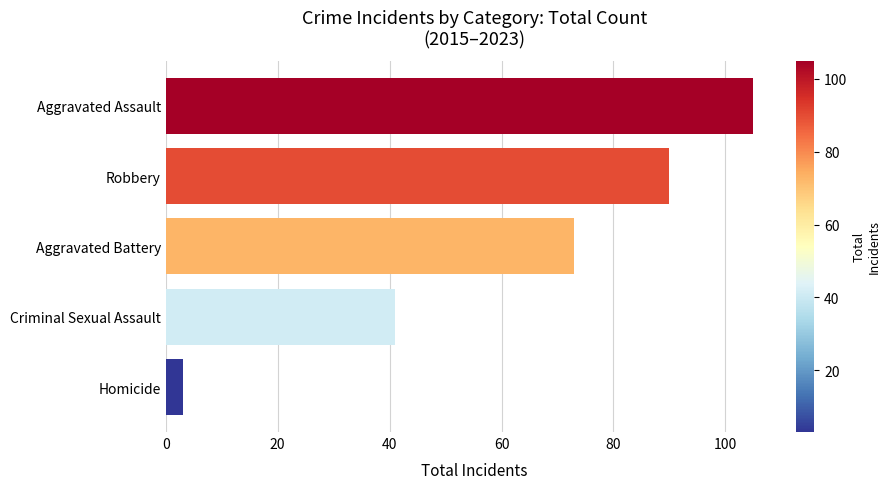

Which has a higher value, Aggravated Battery or Robbery?

Robbery